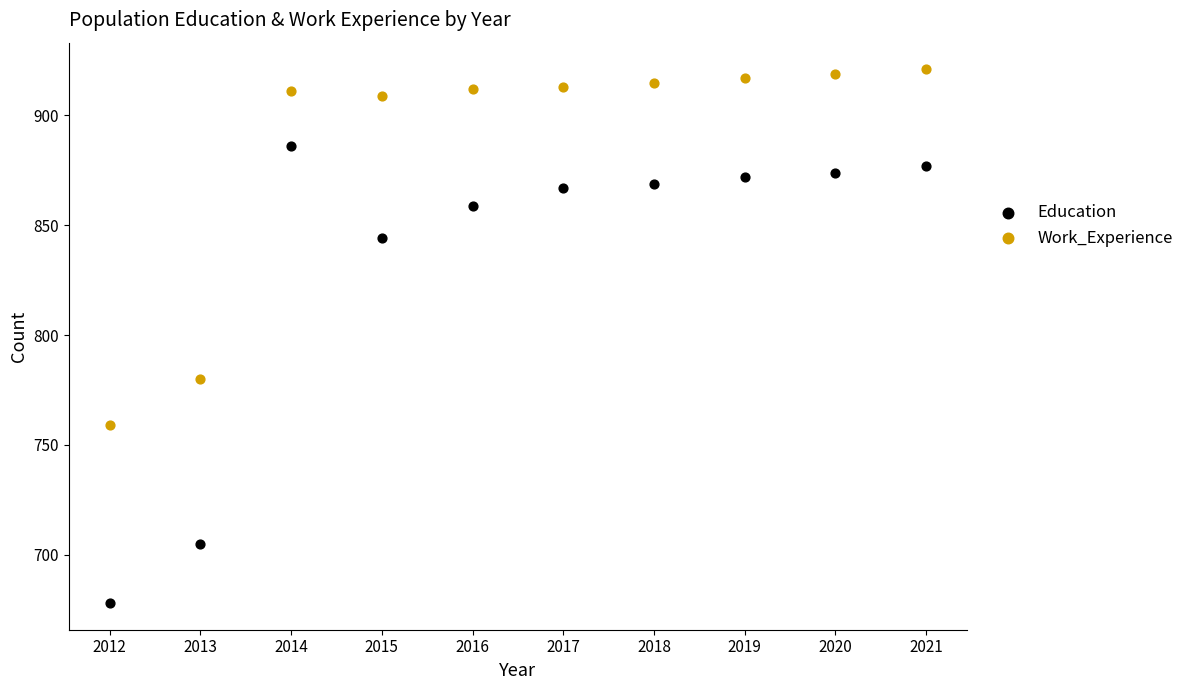

Across all data points, what is the range of Y values (max minus min)?

243